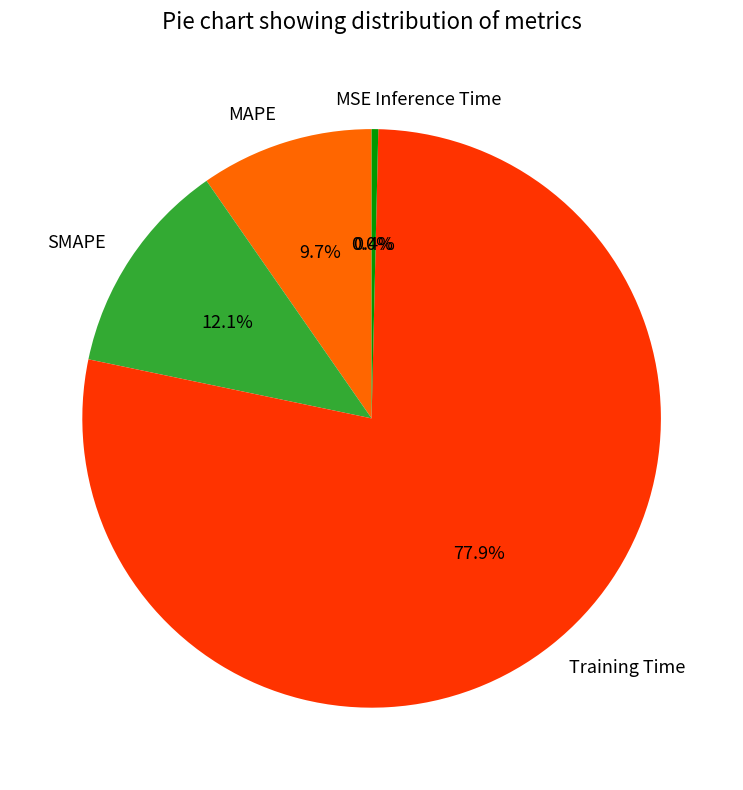

True or false: SMAPE accounts for 20% of the total.

False